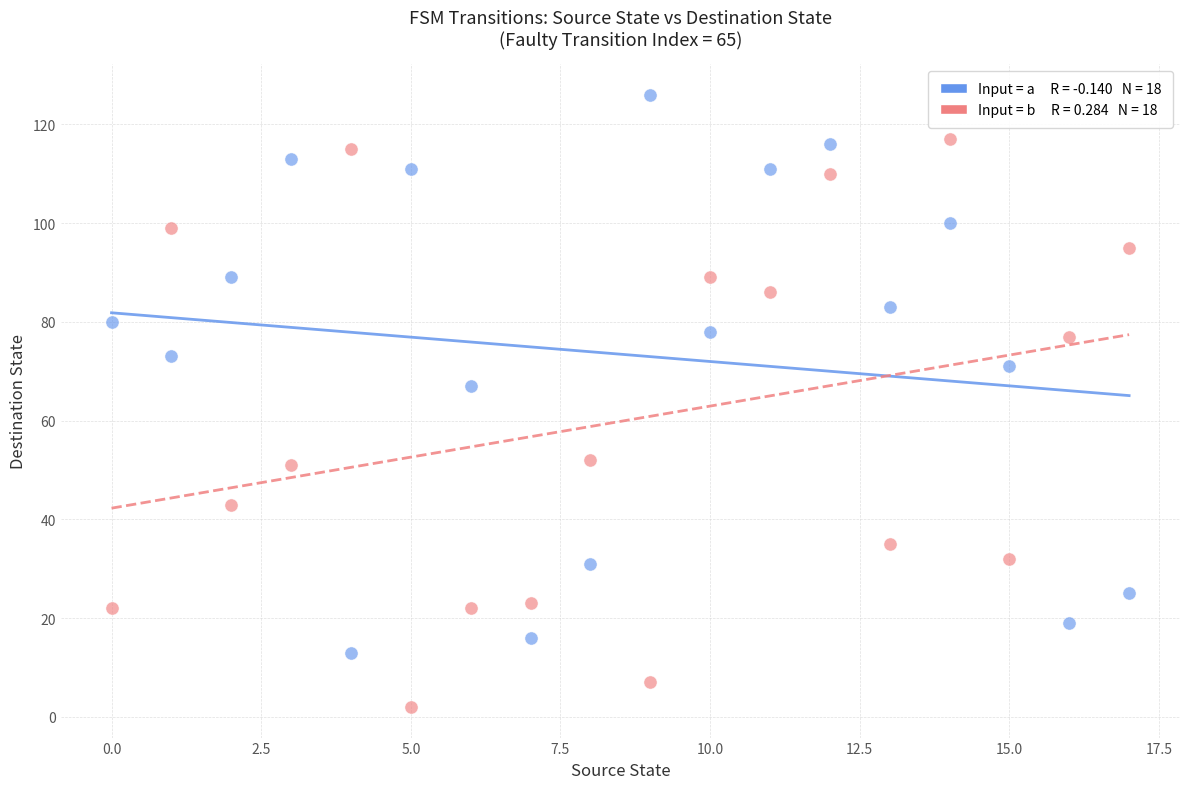

Across all data points, what is the range of Y values (max minus min)?

124